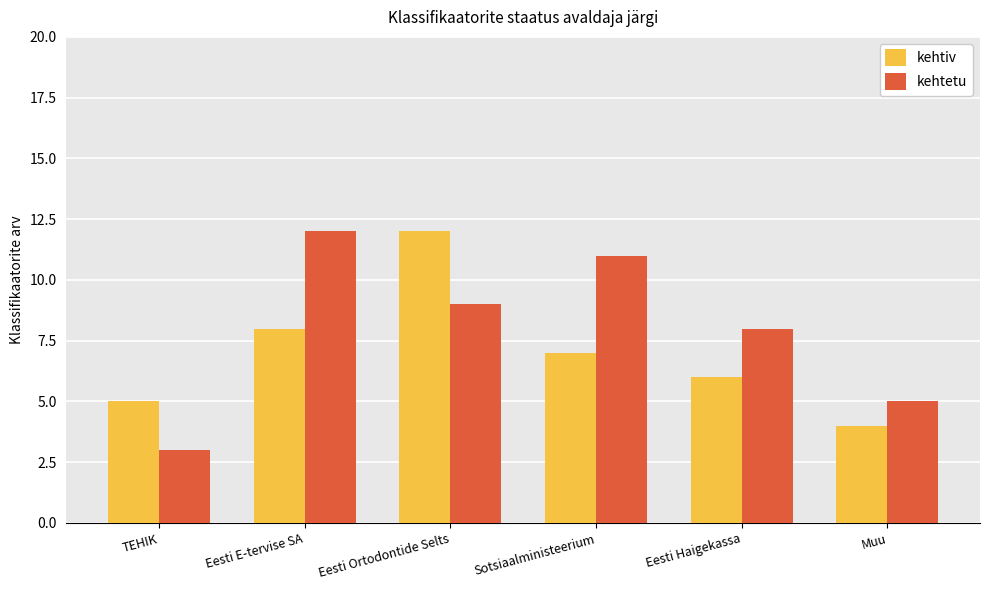

True or false: kehtetu has a value of 3 at Eesti Haigekassa.

False